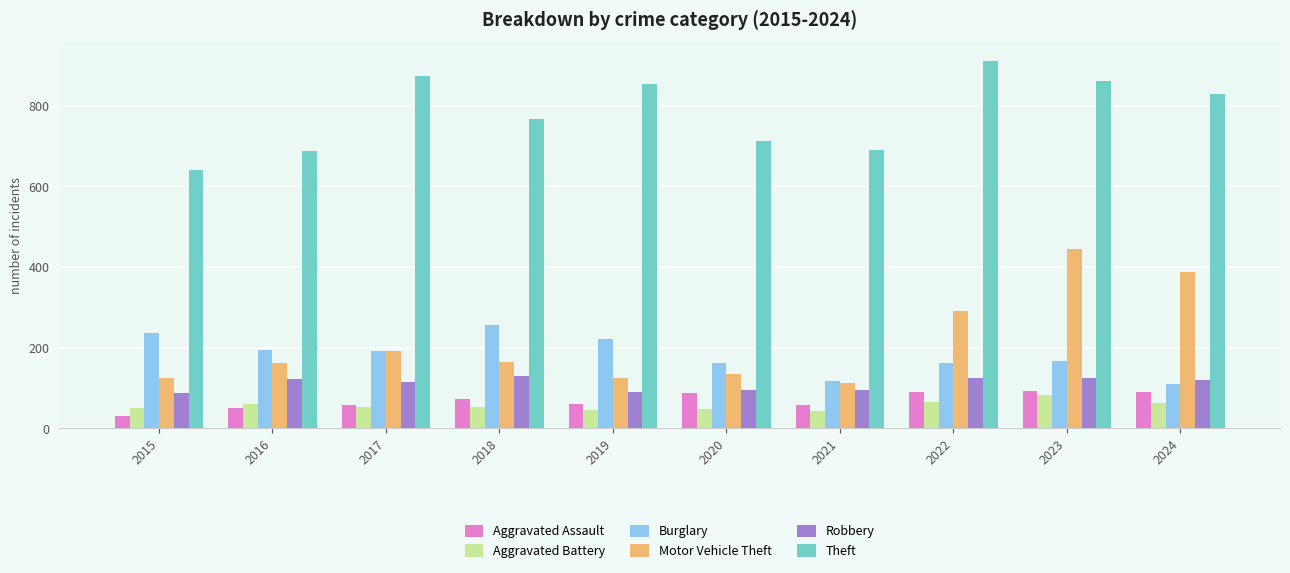

Does the chart contain any negative values?

No